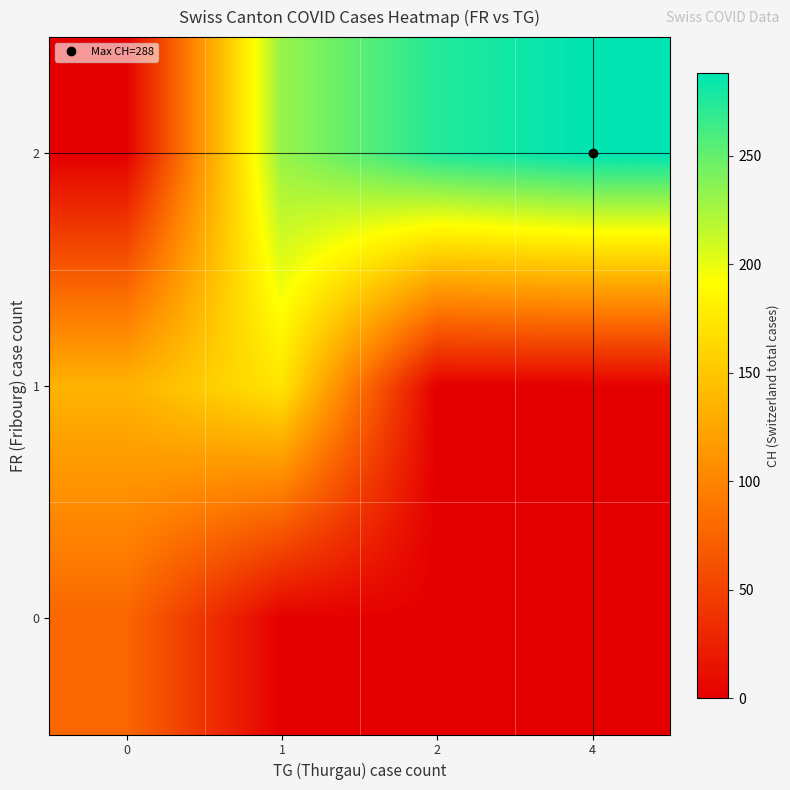

Reading left to right, extract all data points from this chart.

row_0: 0=77.6	1=0.0	2=0.0	4=0.0
row_1: 0=135.0	1=172.8	2=0.0	4=0.0
row_2: 0=0.0	1=231.1	2=274.5	4=288.0